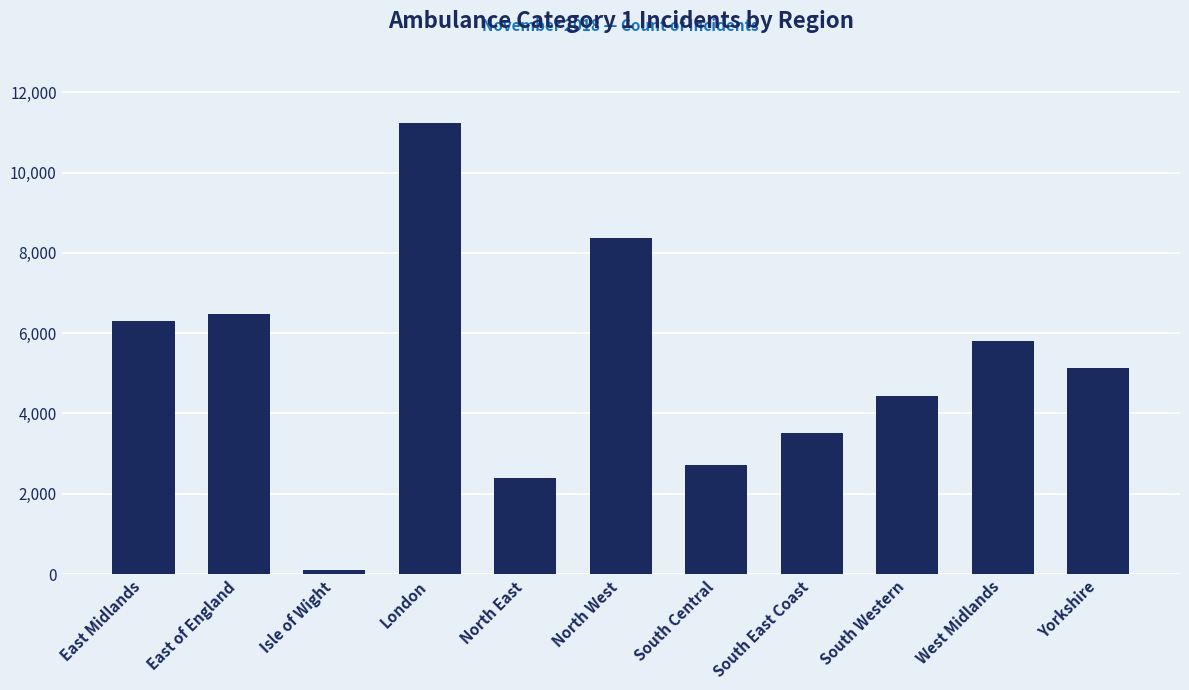

List the labels in order of value, largest first.

London, North West, East of England, East Midlands, West Midlands, Yorkshire, South Western, South East Coast, South Central, North East, Isle of Wight